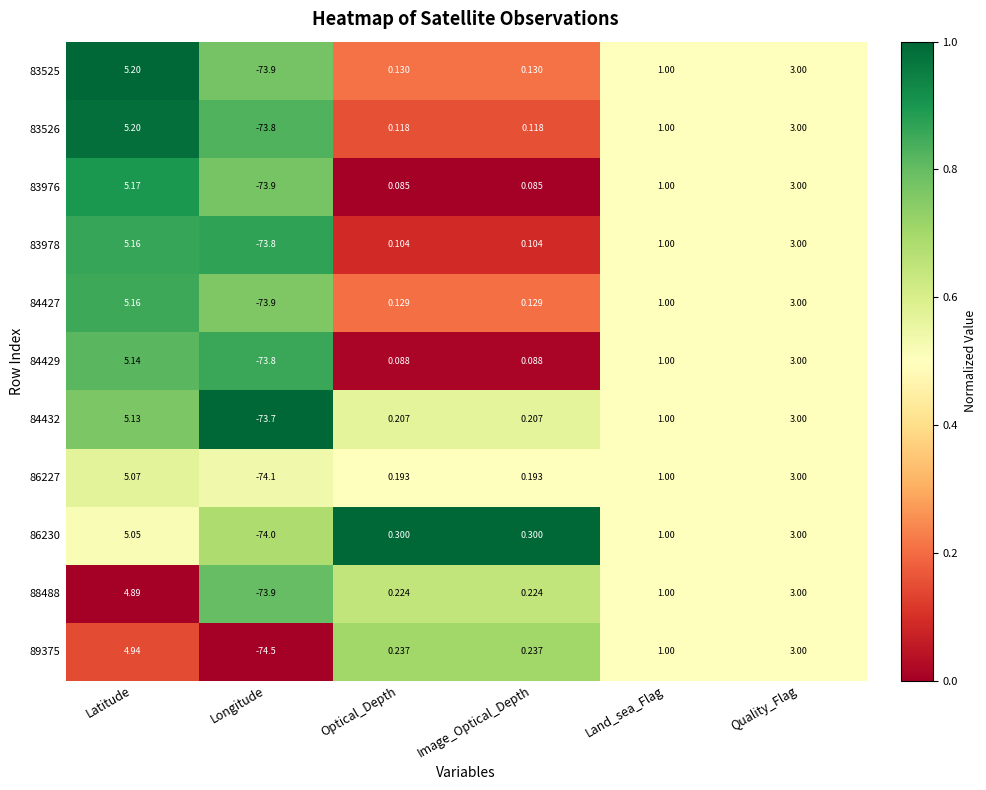

At which category is the sum across all series the highest?

Latitude